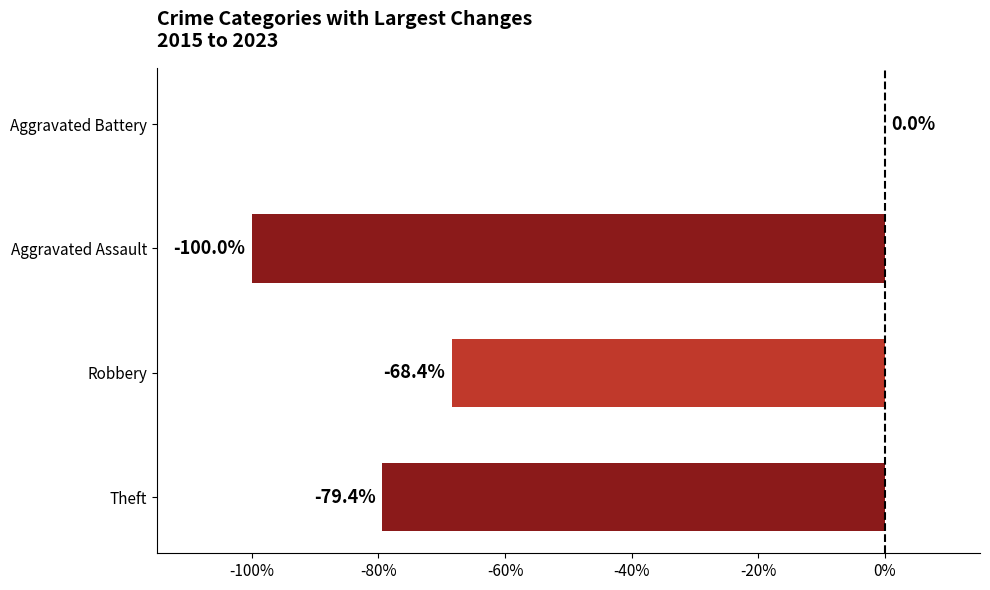

Reading top to bottom, what are all the values shown in this chart?

Aggravated Battery=0.0	Aggravated Assault=-100.0	Robbery=-68.4	Theft=-79.4